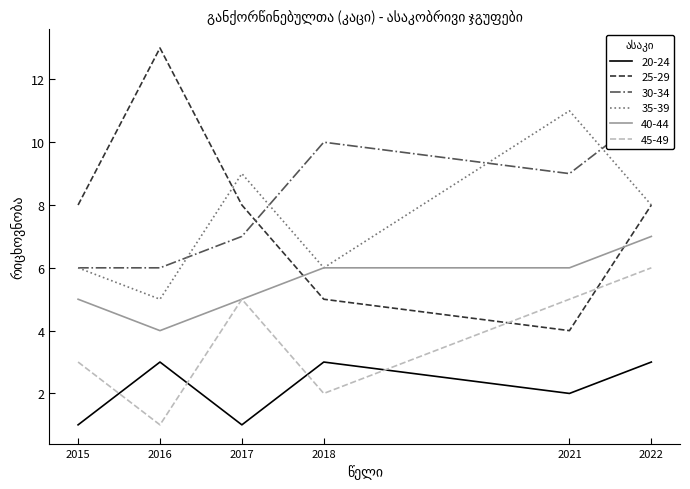

What is the value of the 30-34 point at the 6th from the left?

11